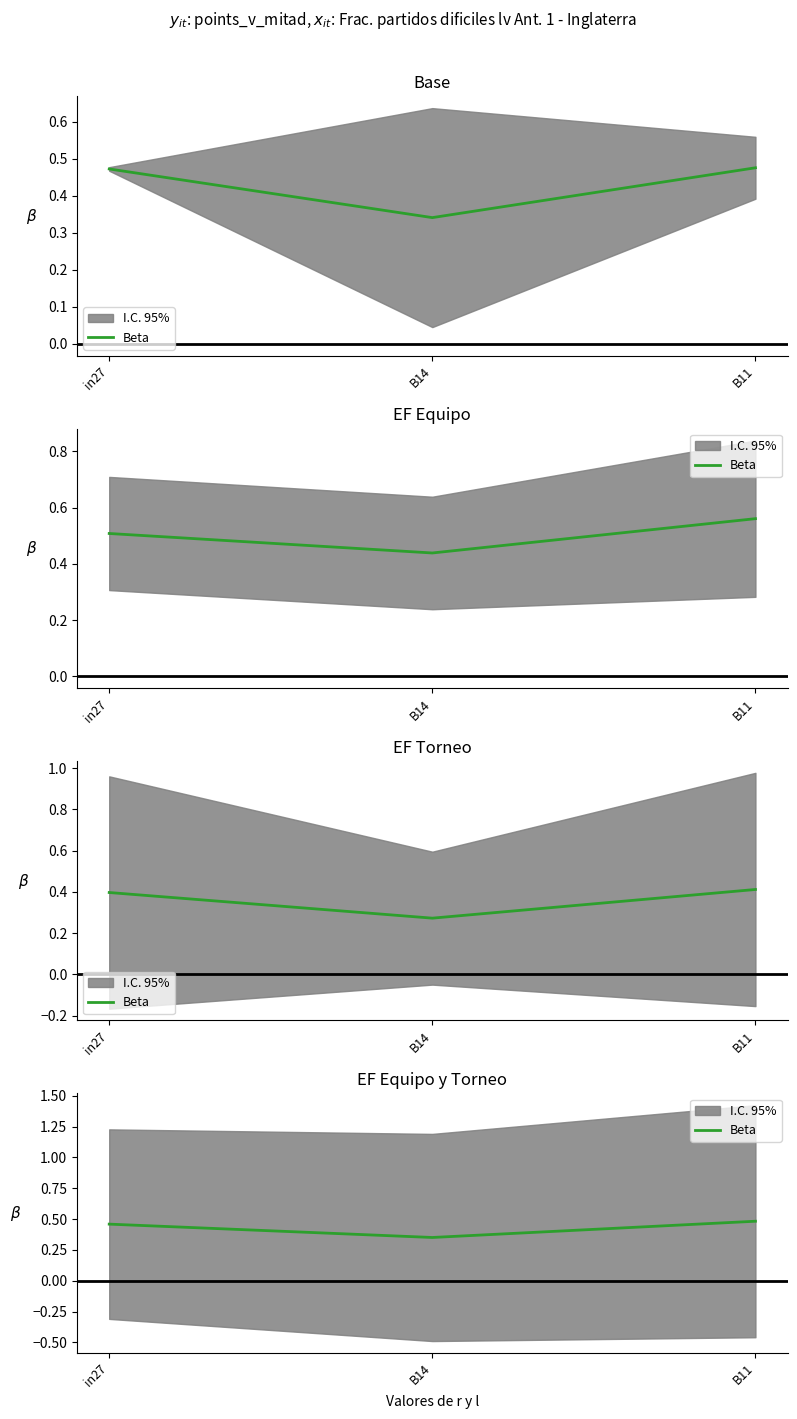

What is the sum of all values?

1.3